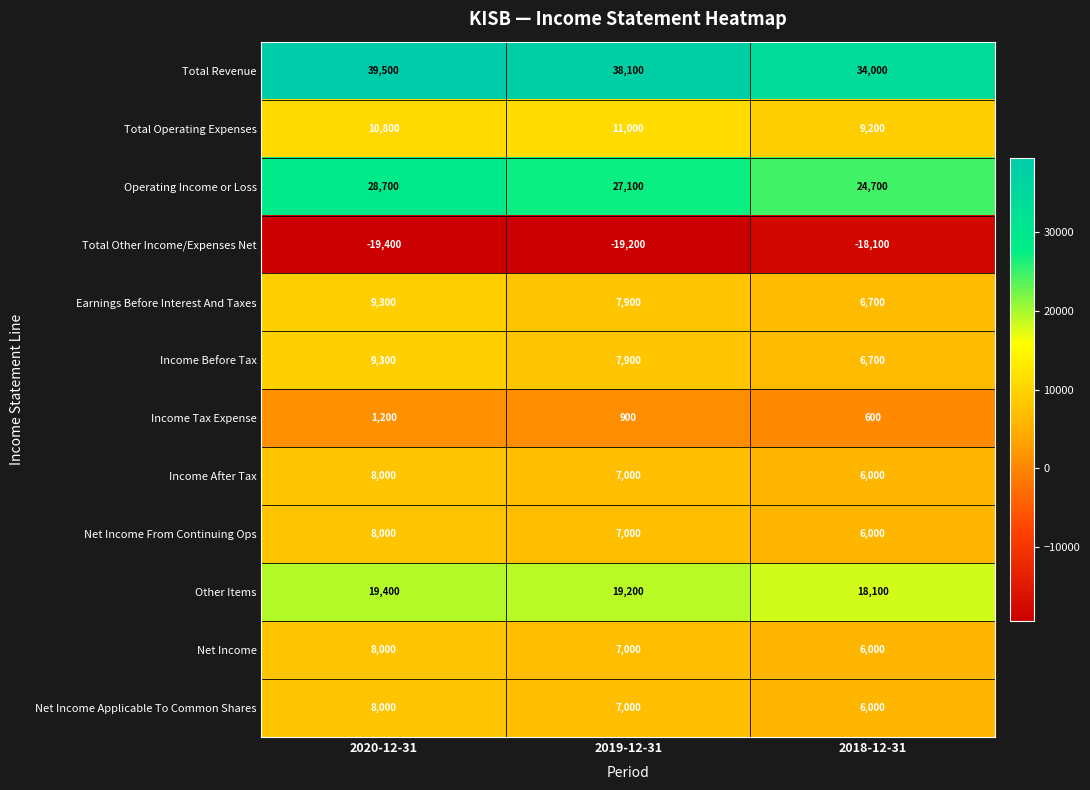

What is the smallest value displayed?

-19400